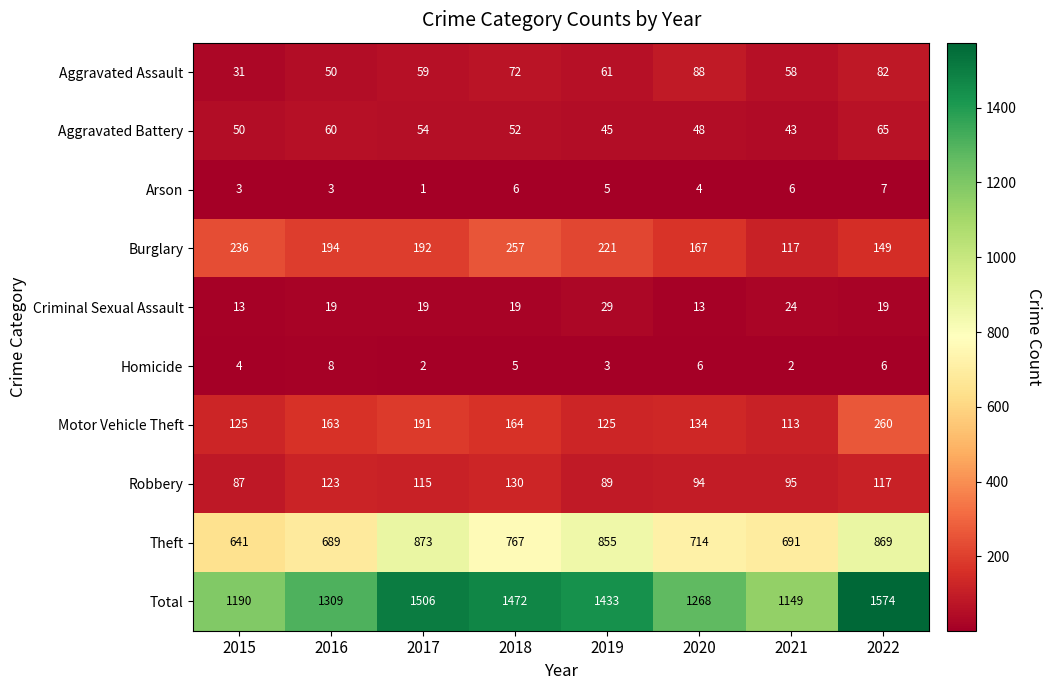

True or false: Homicide has a value of 5 at 2018.

True